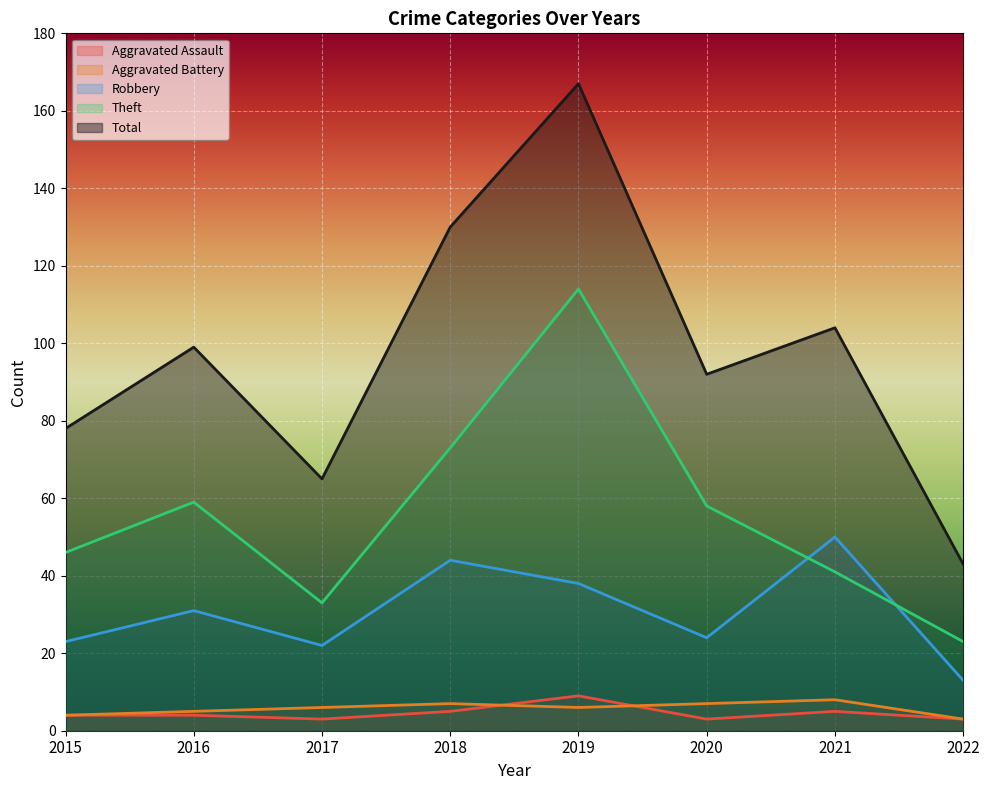

At which category does the chart reach its peak across all series?

2019